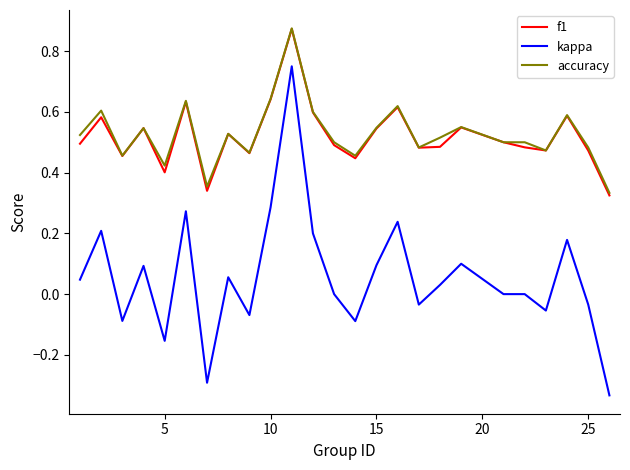

Which series has the widest spread of values?

kappa